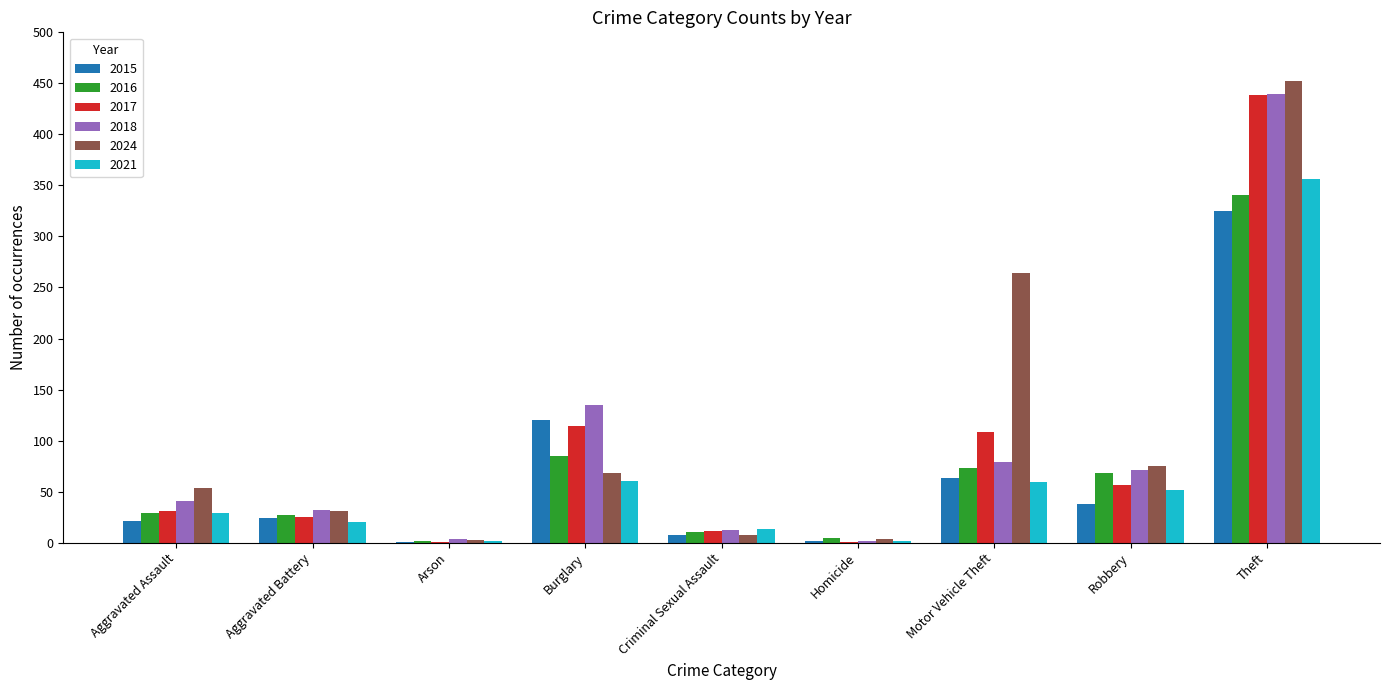

Does the chart contain stacked bars?

No